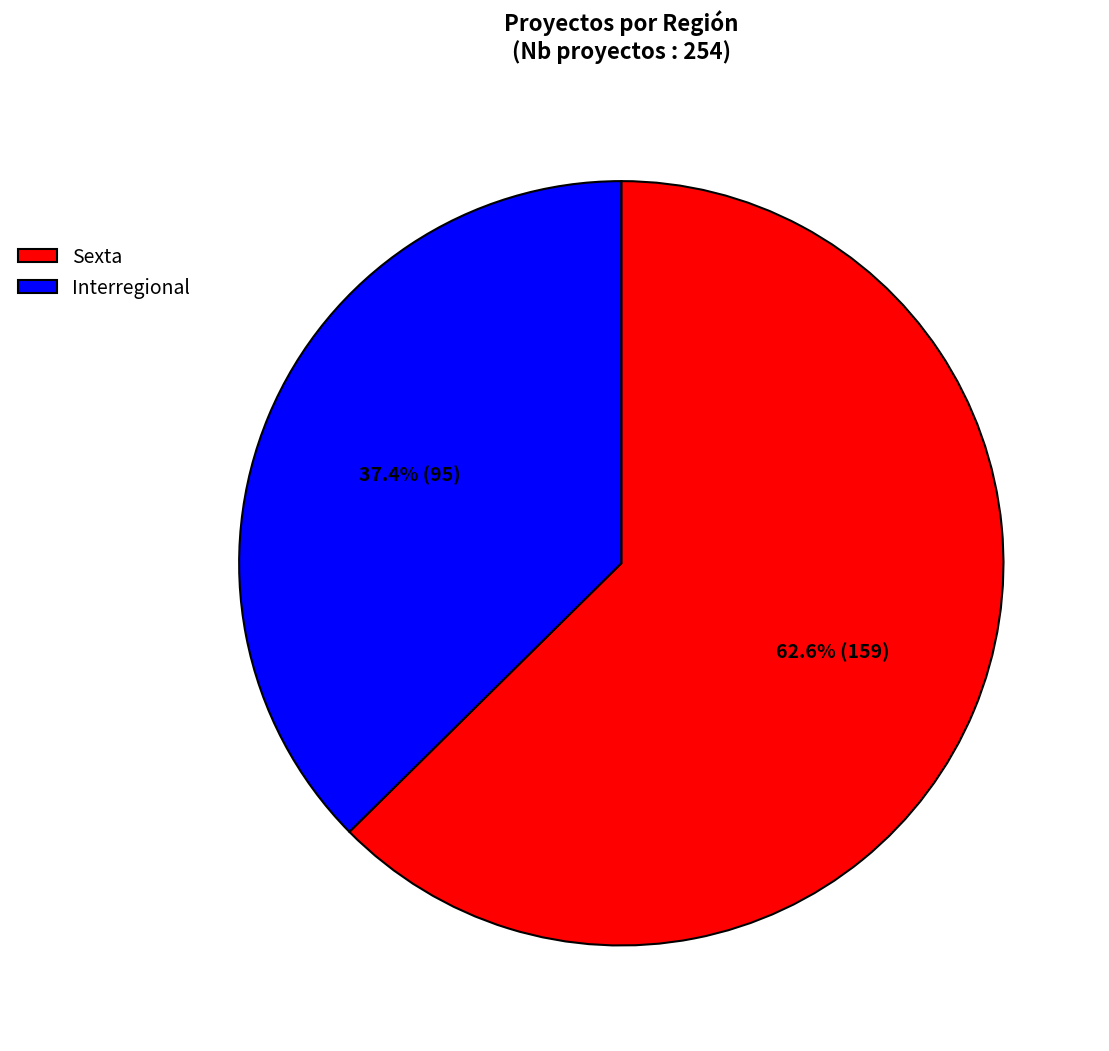

To the nearest percent, what is the difference between the largest and smallest slice percentages?

25%